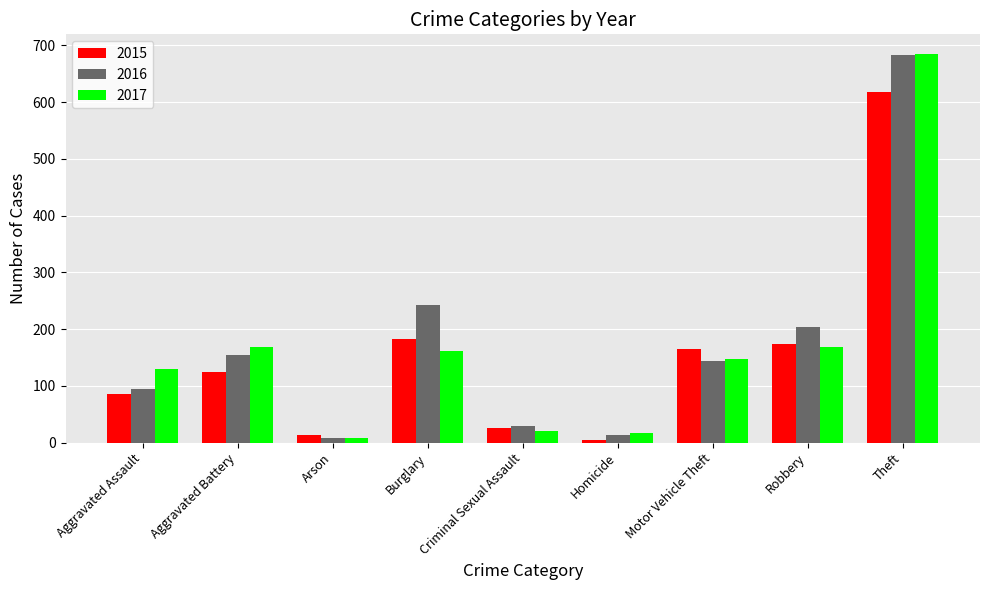

What is the label of the 1st bar from the left?

Aggravated Assault